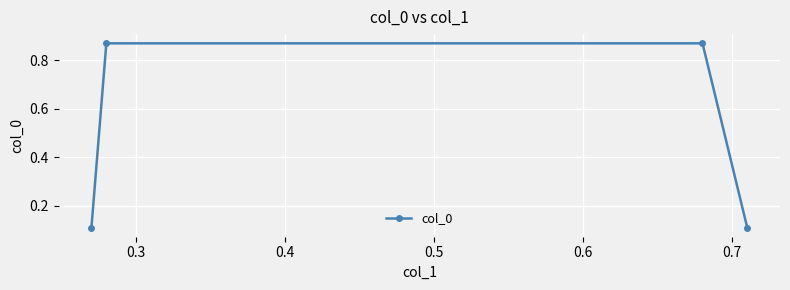

How many data points does each series have?

4